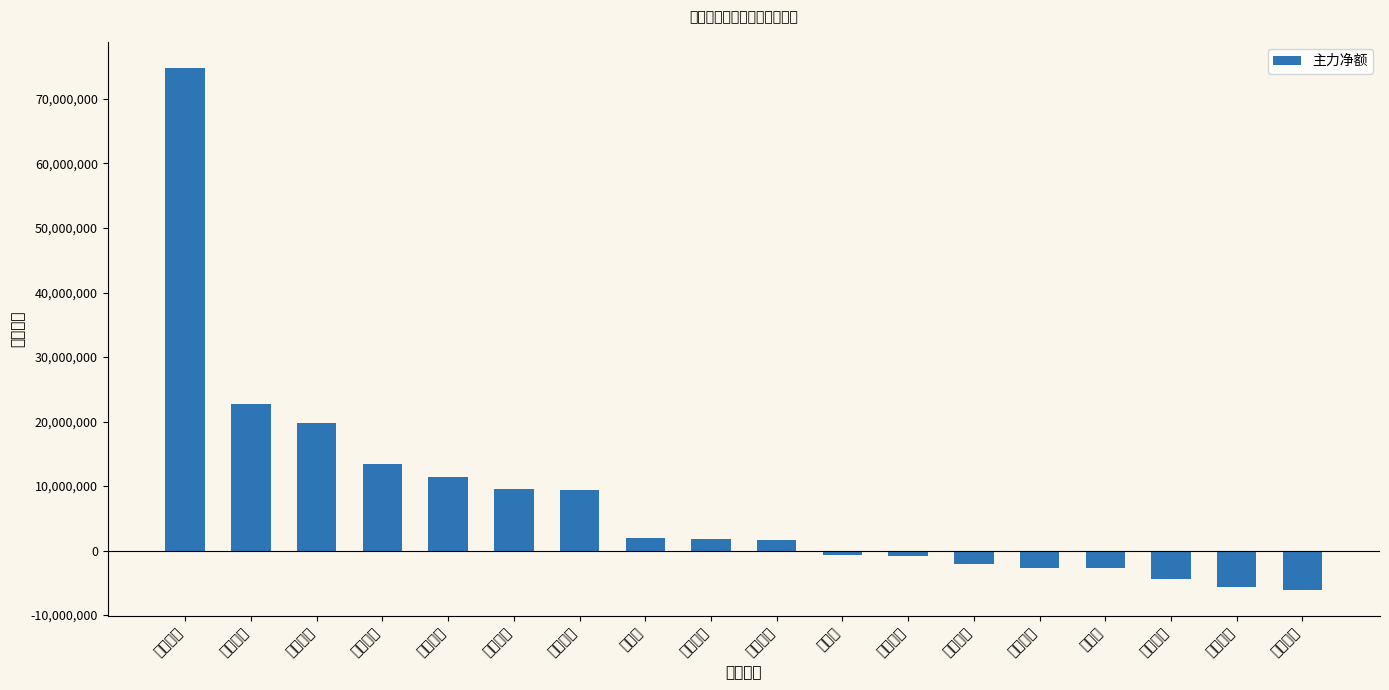

List the labels in order of value, largest first.

时代电气, 信隆健康, 爱玛科技, 威奥股份, 哈铁科技, 今创集团, 中铁工业, 日月明, 祥和实业, 绿通科技, 永安行, 铁科轨道, 工大高科, 长青科技, 科安达, 通业科技, 必得科技, 金鹰重工